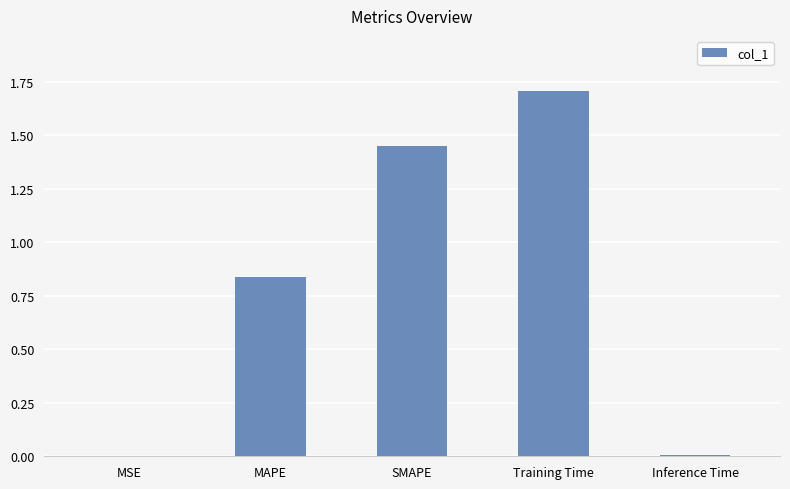

The value at MSE is 0.0. True or false?

True